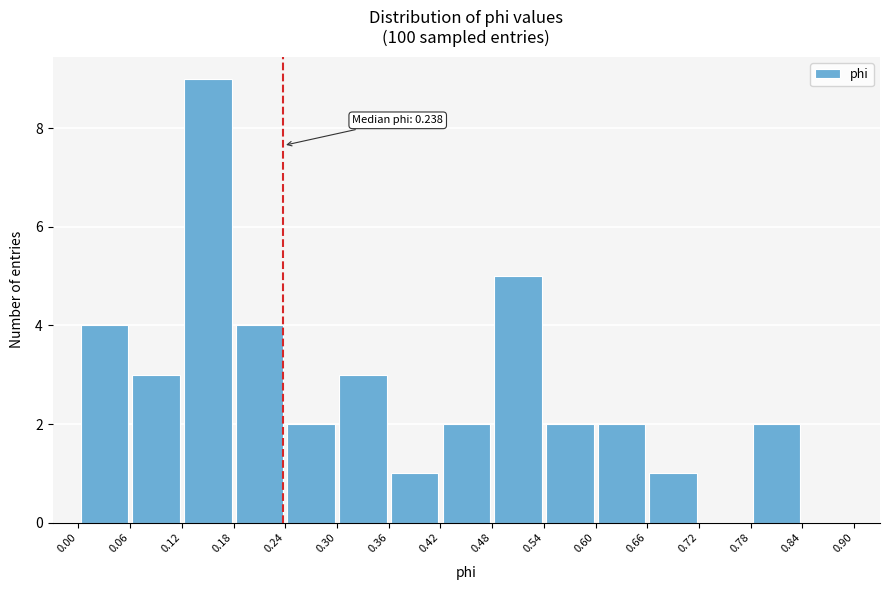

Over which range of the x-axis is the bar tallest?

0.12 to 0.18